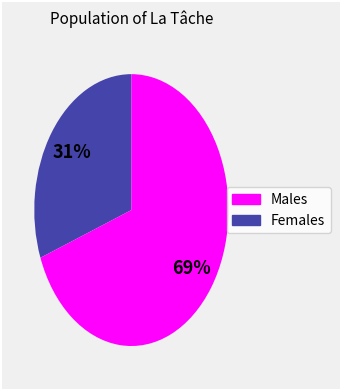

Count the number of slices in the pie.

2